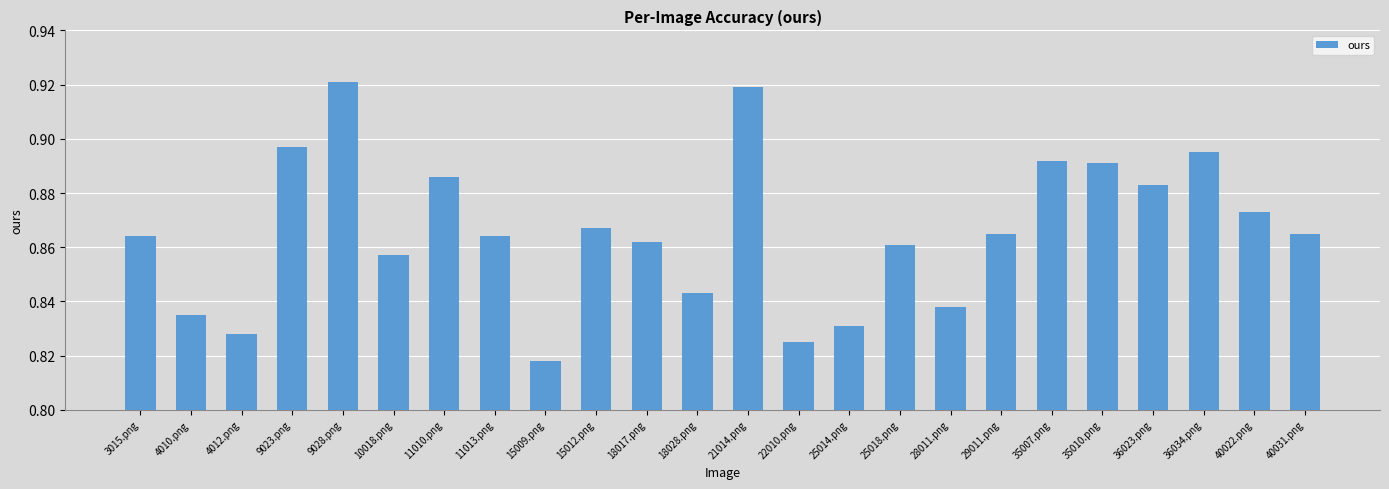

Which label corresponds to the largest value in the chart?

9028.png